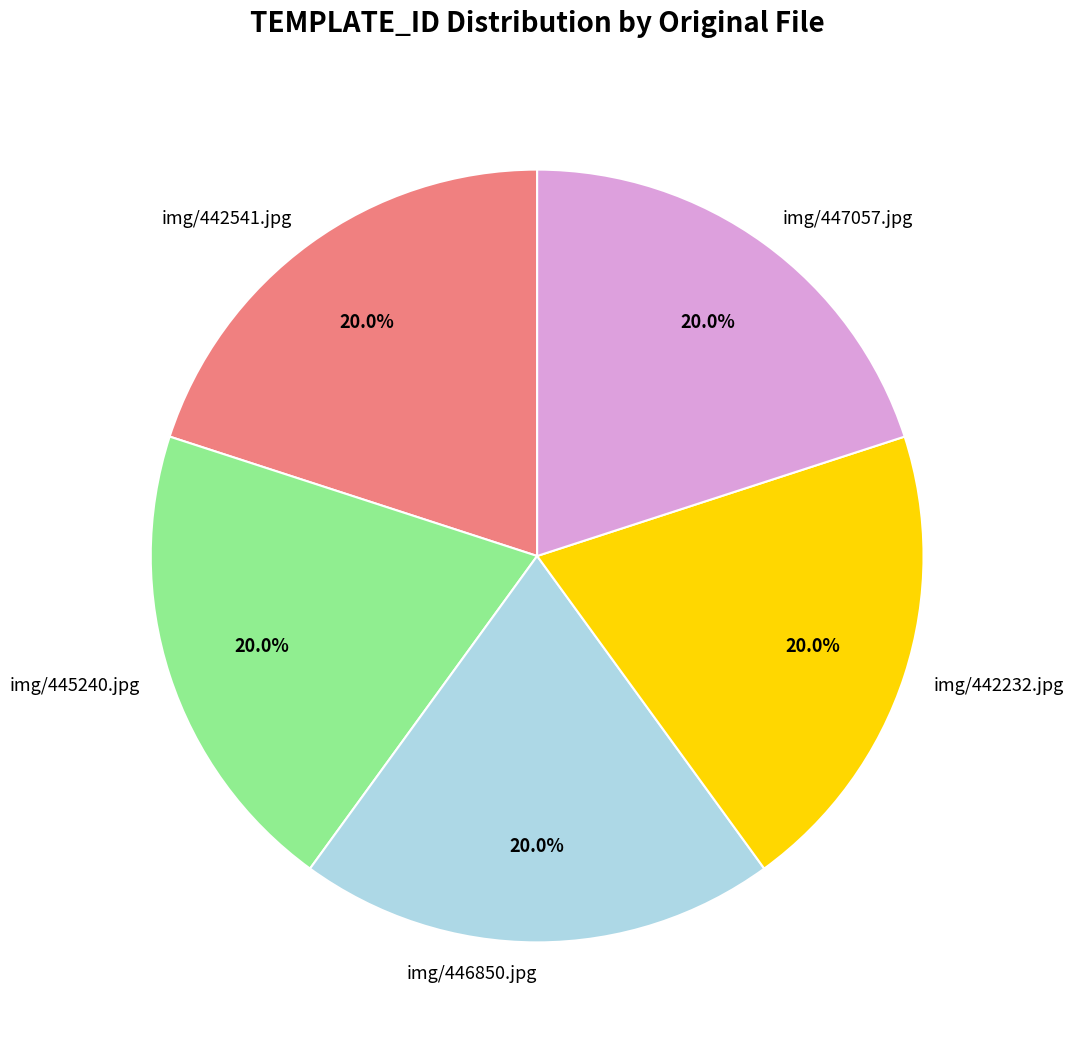

Is img/442541.jpg the majority of the pie?

No